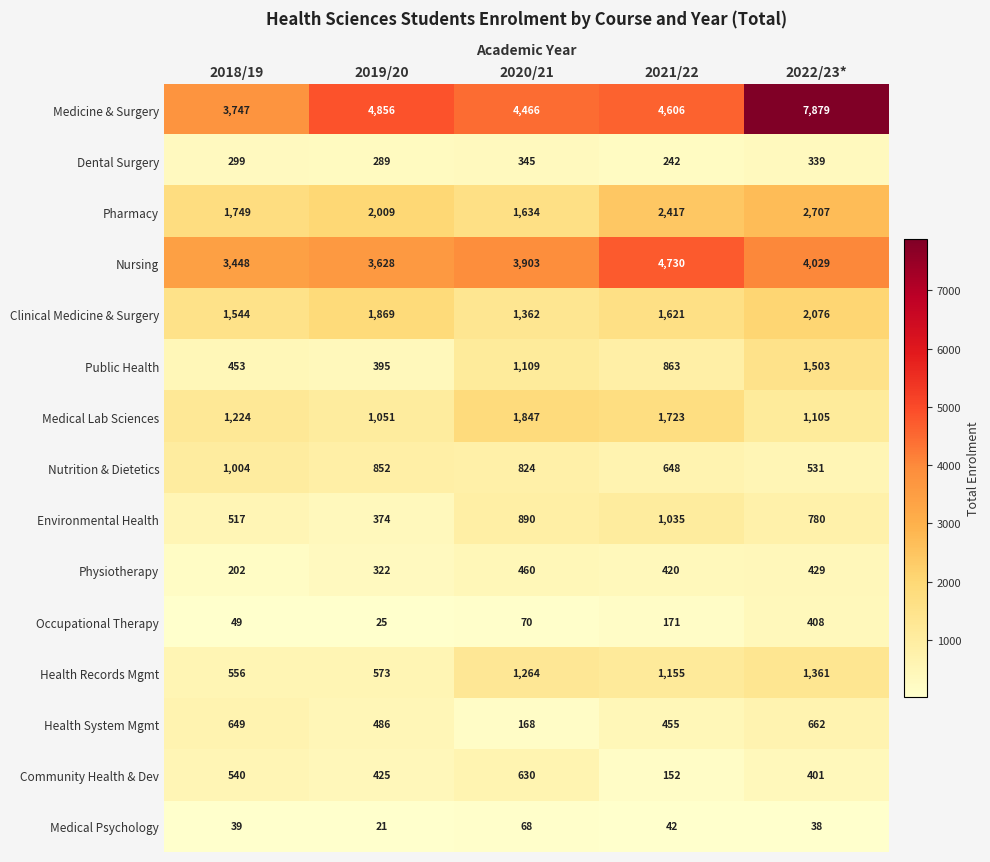

True or false: Clinical Medicine & Surgery has a value of 2076 at 2022/23*.

True